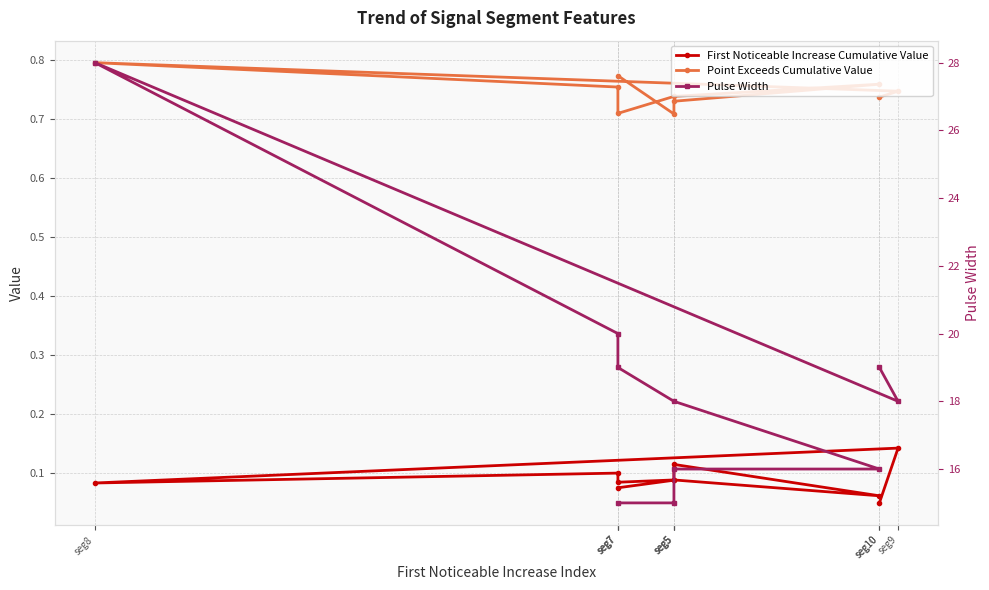

True or false: Pulse Width and First Noticeable Increase Cumulative Value cross at least once.

False